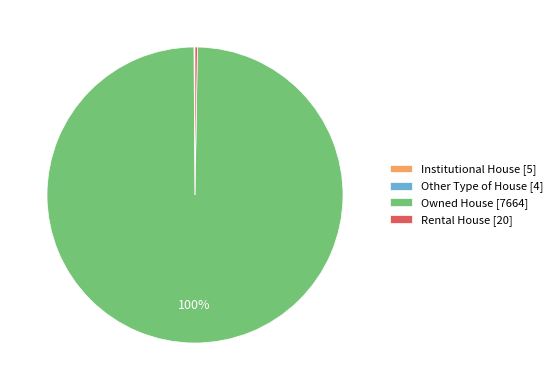

Is it true that Owned House [7664] is 100% of the pie?

True